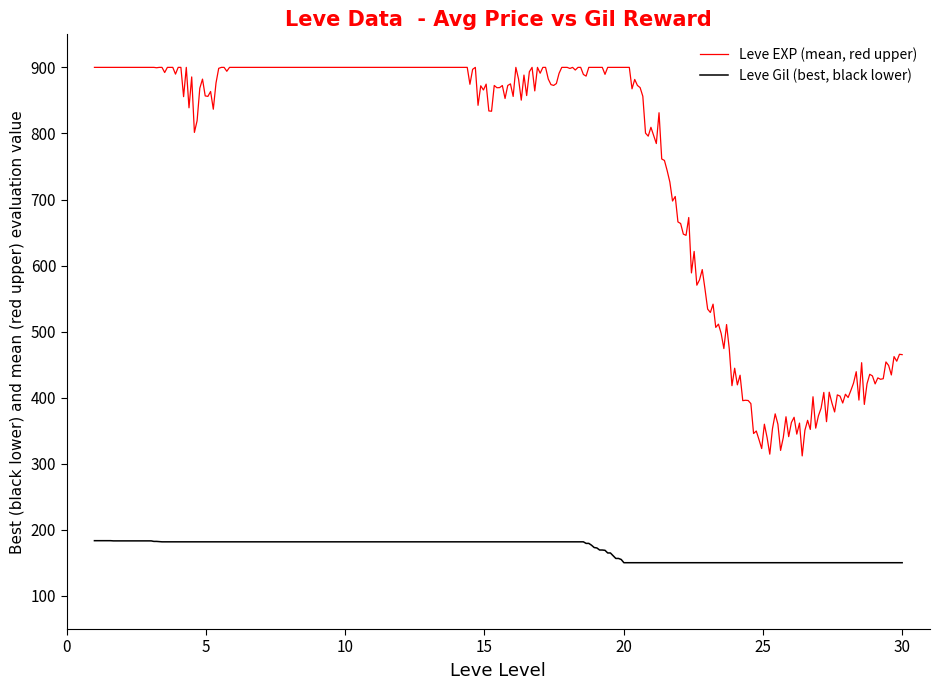

Which series has the largest total across all categories?

Leve EXP (mean, red upper)